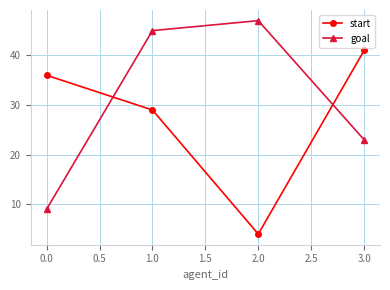

What is the difference between the goal values at 1.0 and 0.0?

36